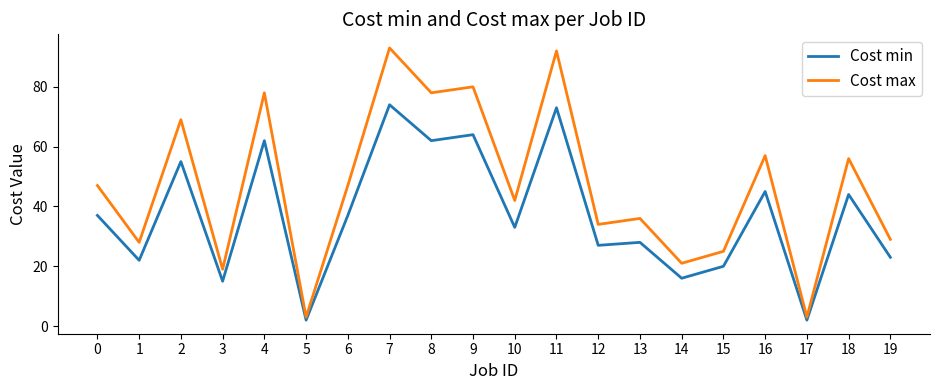

Which category has the highest value in the Cost max series?

7